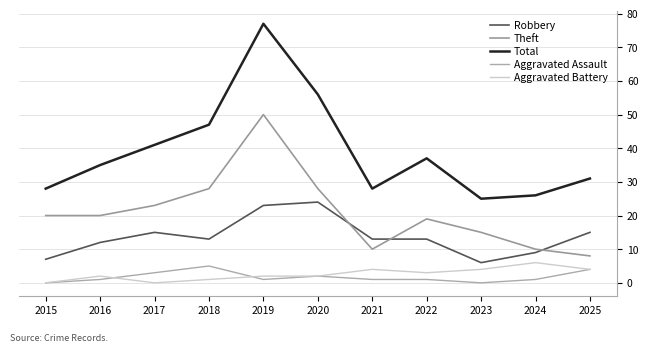

The Aggravated Assault series shows 1 at 2016. True or false?

True